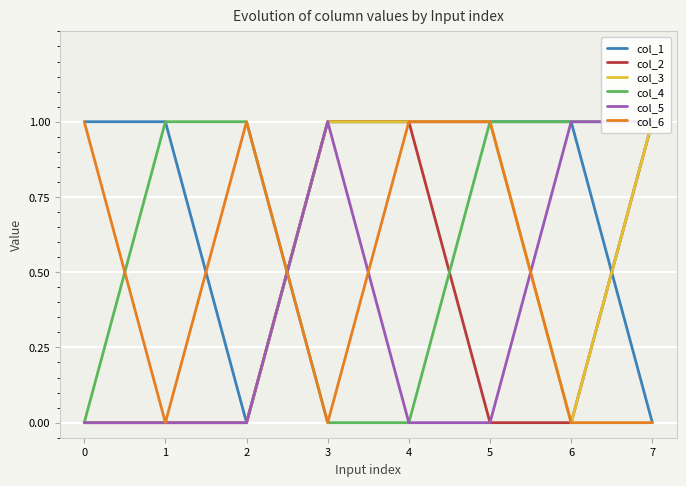

Between which two adjacent categories do col_2 and col_4 first intersect?

2 and 3